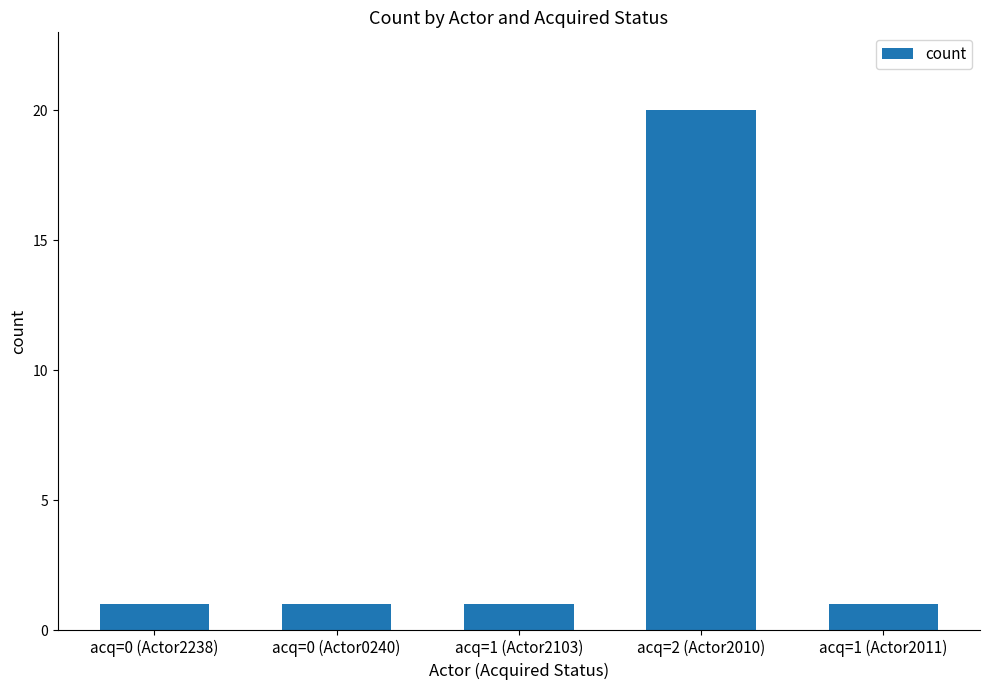

True or false: the data shows 13 at acq=2 (Actor2010).

False